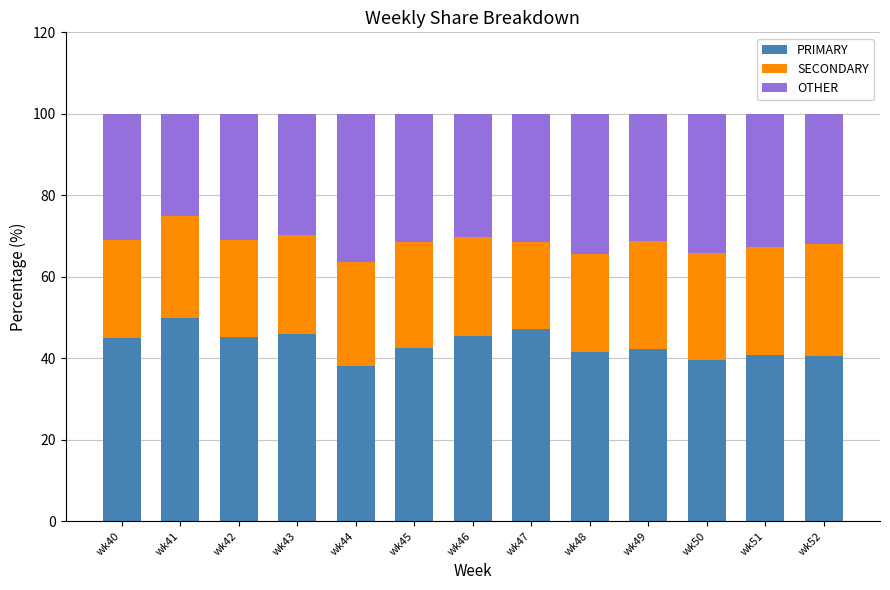

Is it true that PRIMARY equals 62.9 at wk48?

False